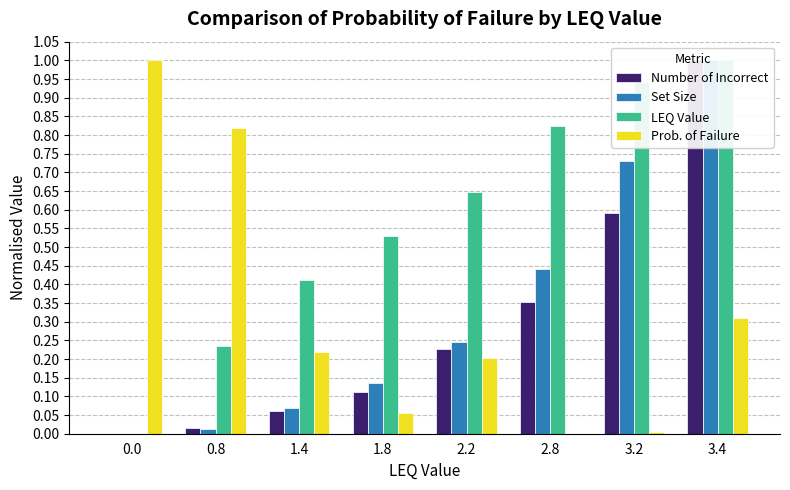

List the labels in order of Number of Incorrect value, largest first.

3.4, 3.2, 2.8, 2.2, 1.8, 1.4, 0.8, 0.0